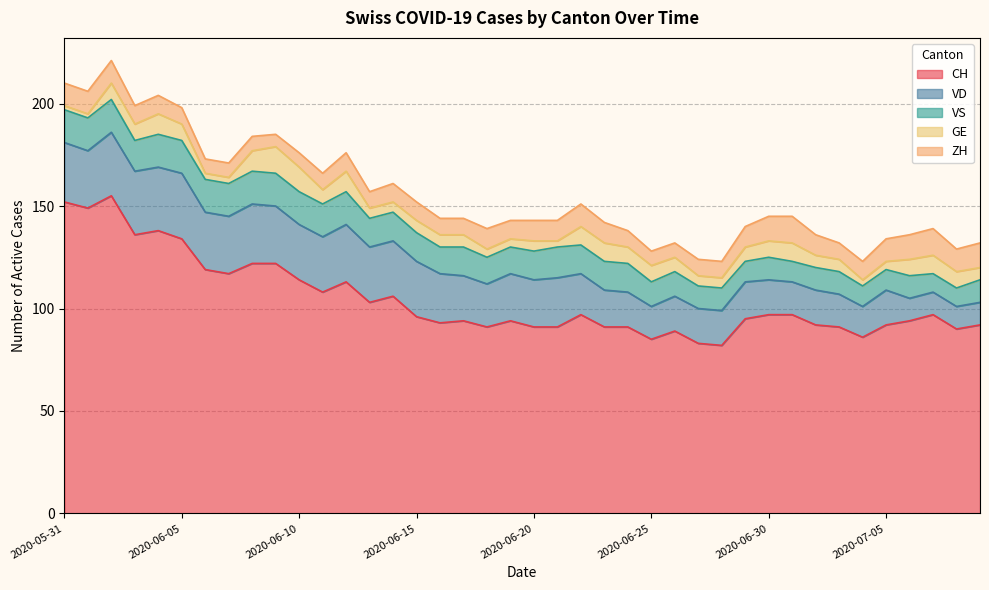

Is the value of VS at 2020-06-02 greater than the value of GE at 2020-07-07?

Yes